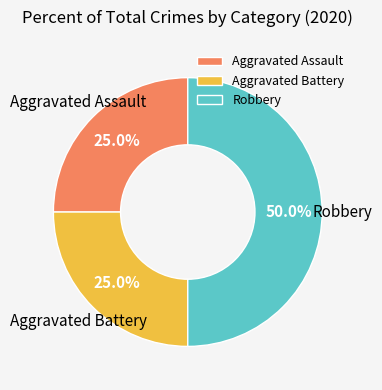

Approximately how many times larger is the value at Aggravated Assault compared to Aggravated Battery?

1.0